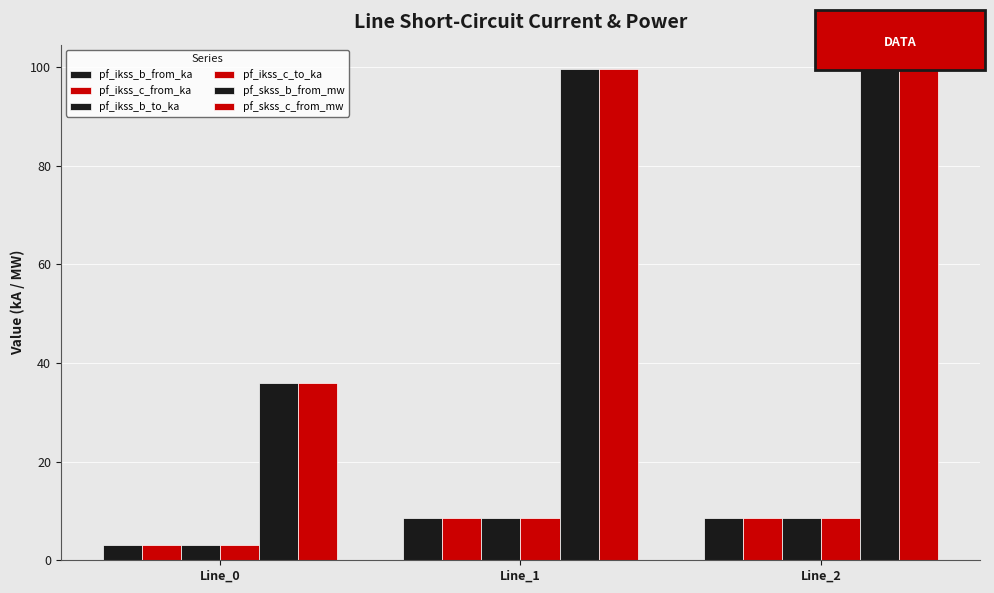

How many groups of bars are there?

3